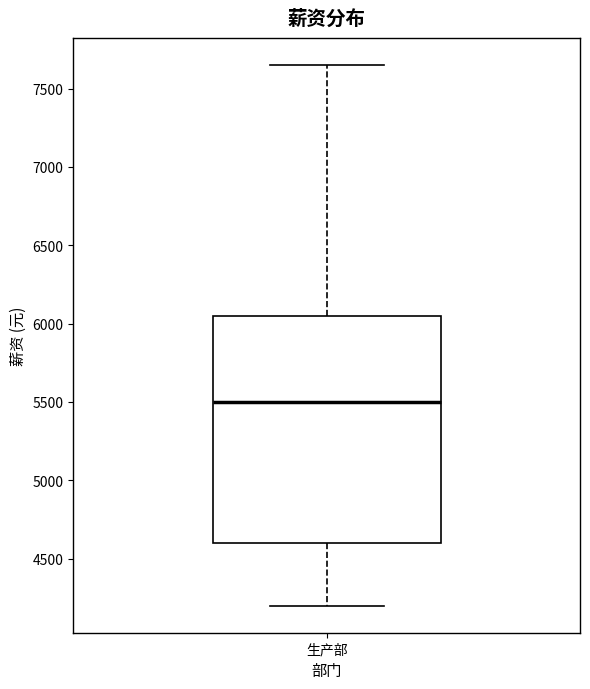

Where does the median line of the box for 生产部 sit on the y-axis? The values are not printed on the chart, so give them approximately, as read against the axis.

5500